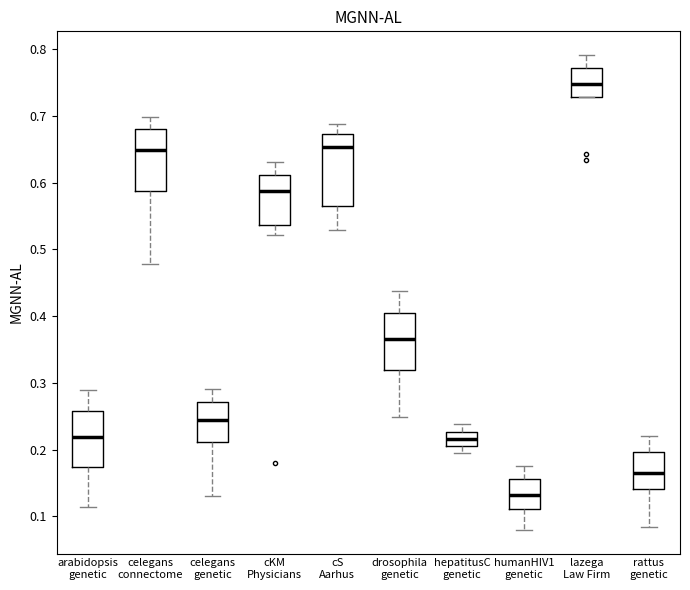

Reading left to right, transcribe this box plot: for each box, give where its median line is, the range the box spans, and where its two whiskers end, as read against the y-axis. The values are not printed on the chart, so give them approximately, as read against the axis.

arabidopsis genetic: median 0.22, box 0.17 to 0.26, whiskers 0.11 to 0.29
celegans connectome: median 0.65, box 0.59 to 0.68, whiskers 0.48 to 0.70
celegans genetic: median 0.24, box 0.21 to 0.27, whiskers 0.13 to 0.29
cKM Physicians: median 0.59, box 0.54 to 0.61, whiskers 0.52 to 0.63
cS Aarhus: median 0.65, box 0.56 to 0.67, whiskers 0.53 to 0.69
drosophila genetic: median 0.37, box 0.32 to 0.41, whiskers 0.25 to 0.44
hepatitusC genetic: median 0.22, box 0.21 to 0.23, whiskers 0.20 to 0.24
humanHIV1 genetic: median 0.13, box 0.11 to 0.16, whiskers 0.08 to 0.18
lazega Law Firm: median 0.75, box 0.73 to 0.77, whiskers 0.73 to 0.79
rattus genetic: median 0.17, box 0.14 to 0.20, whiskers 0.08 to 0.22